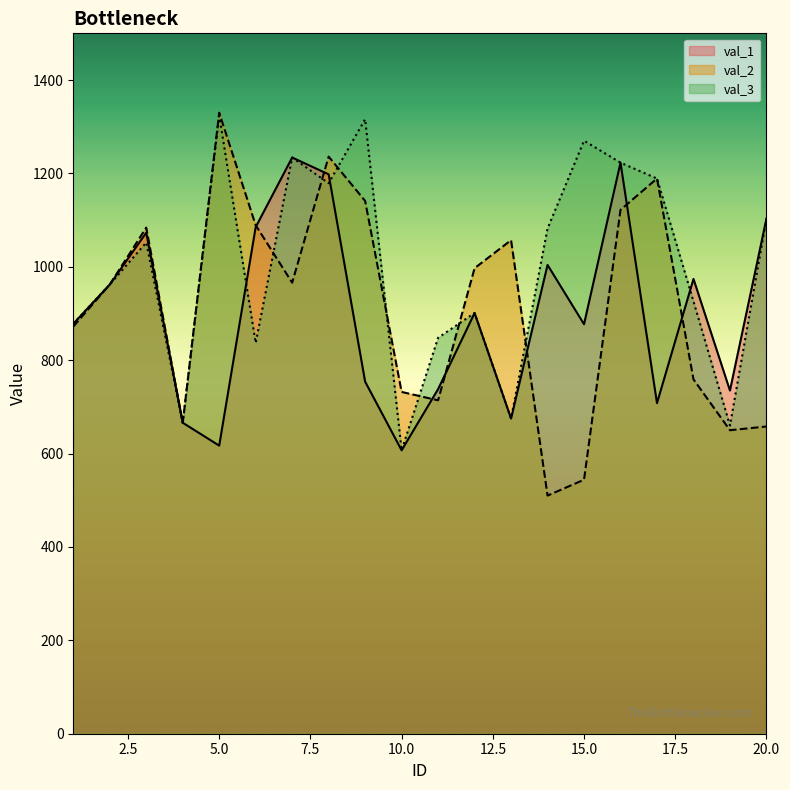

What is the difference between the second highest and second lowest values in the val_2 series?

692